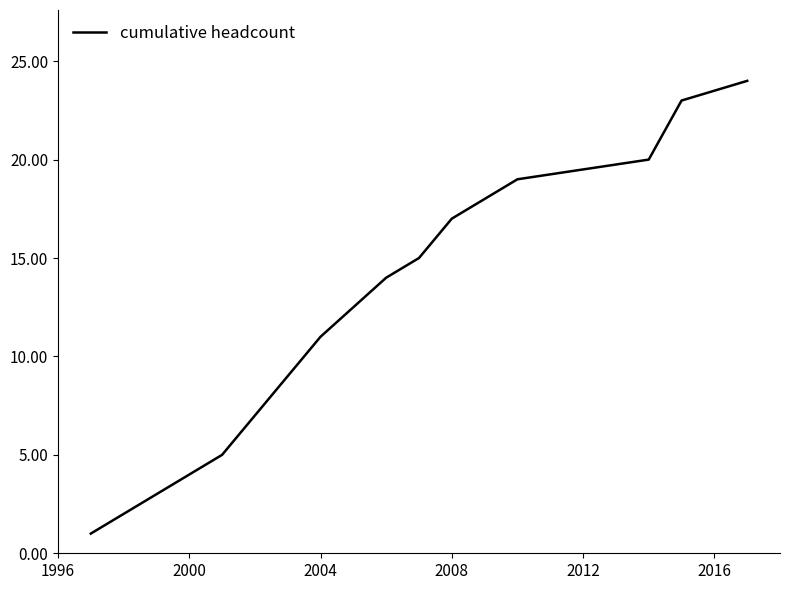

Does the chart display data point markers on the line(s)?

No